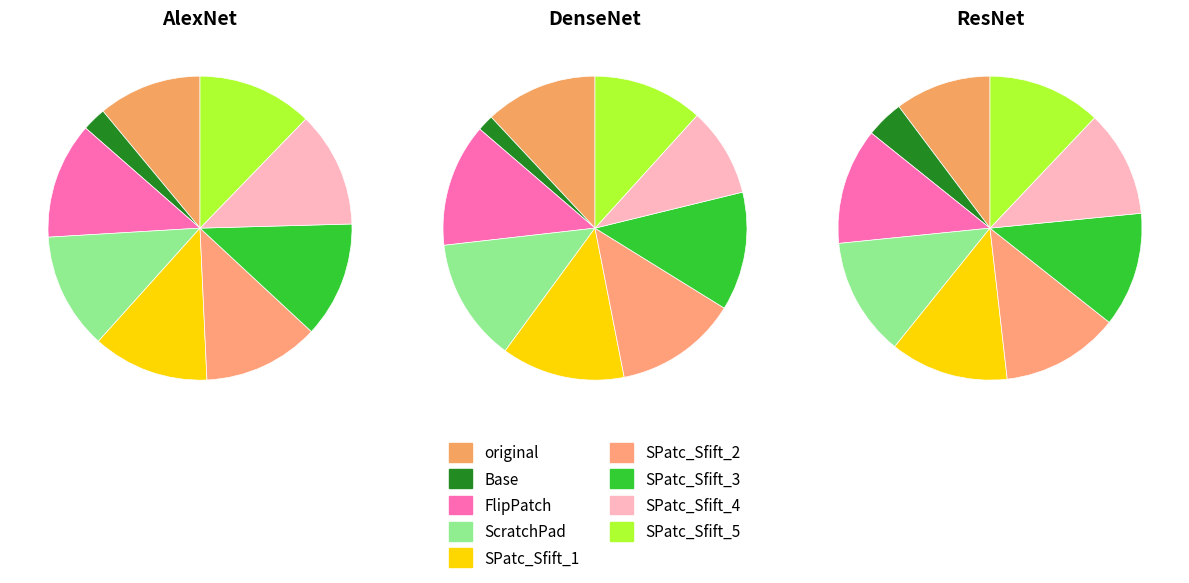

How much of the chart is everything except SPatc_Sfift_5?

87.8%